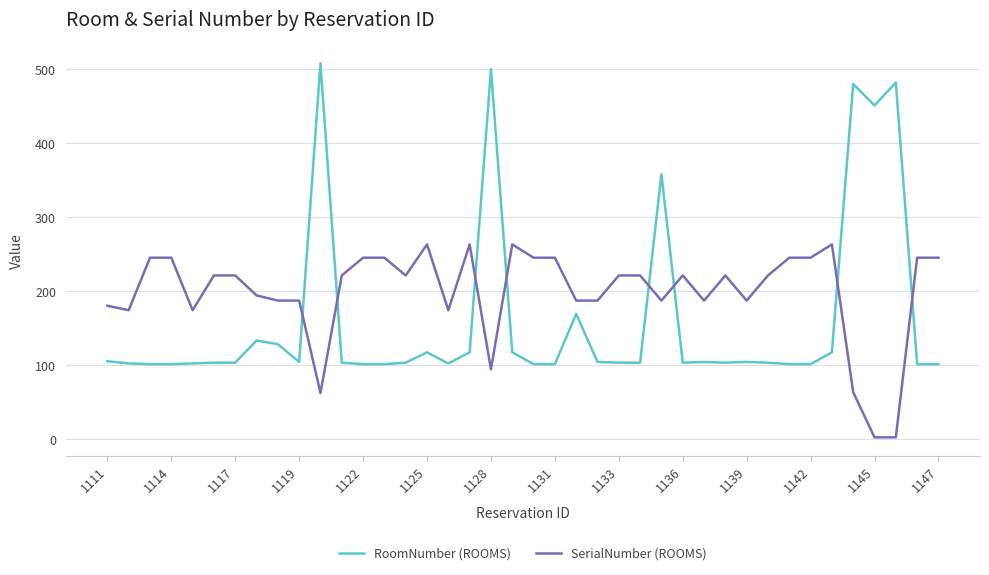

What is the maximum value shown in the chart?

508